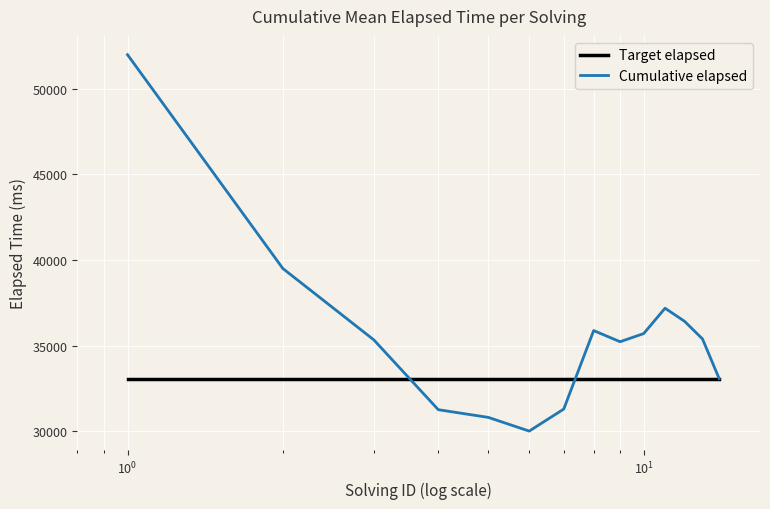

Which series has the widest spread of values?

Cumulative elapsed